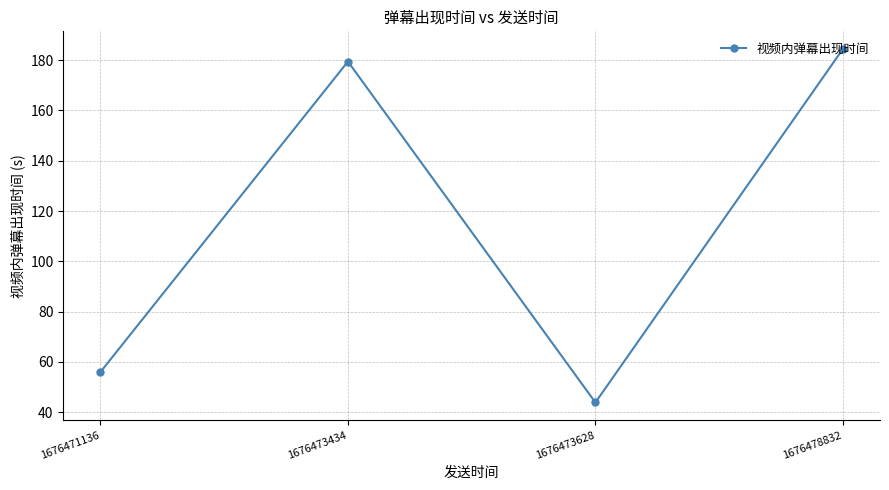

Reading left to right, transcribe all the data shown in this chart.

56.0	179.5	43.9	184.4